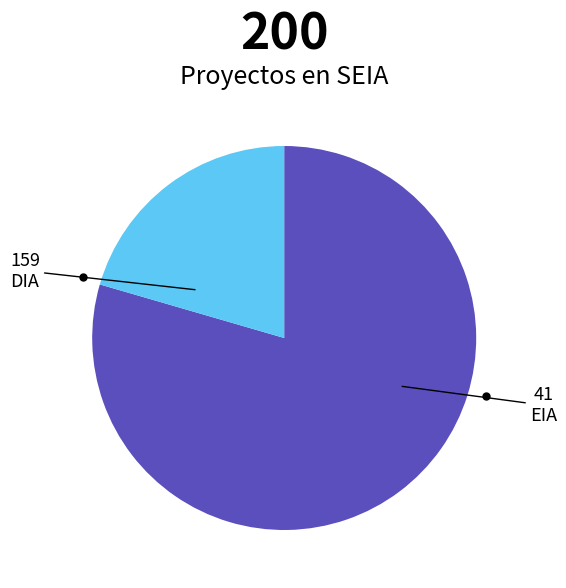

Is there a majority slice in this chart?

Yes